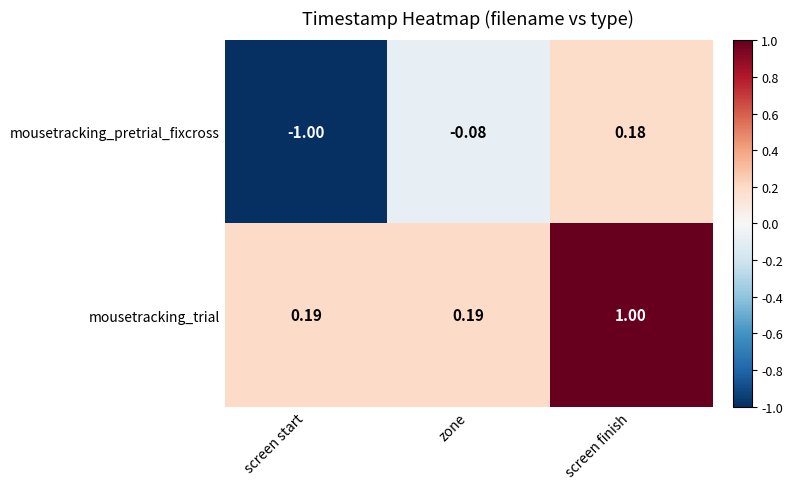

Which series has the largest total across all categories?

mousetracking_trial